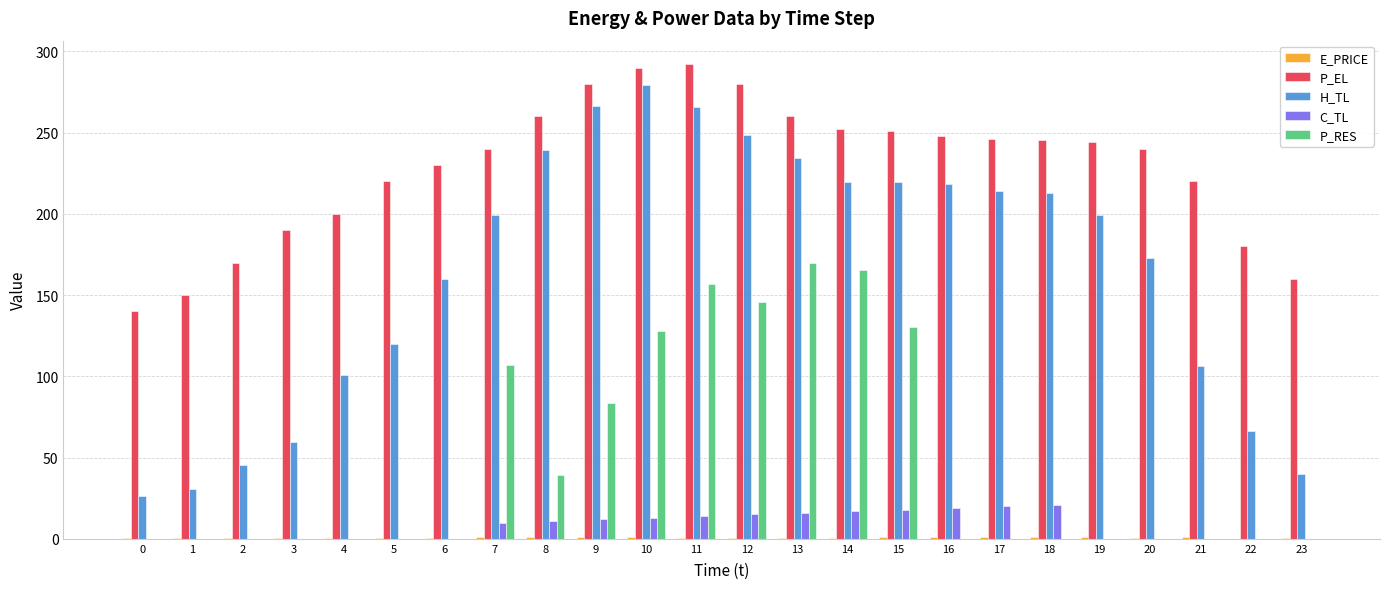

How many groups of bars are there?

24